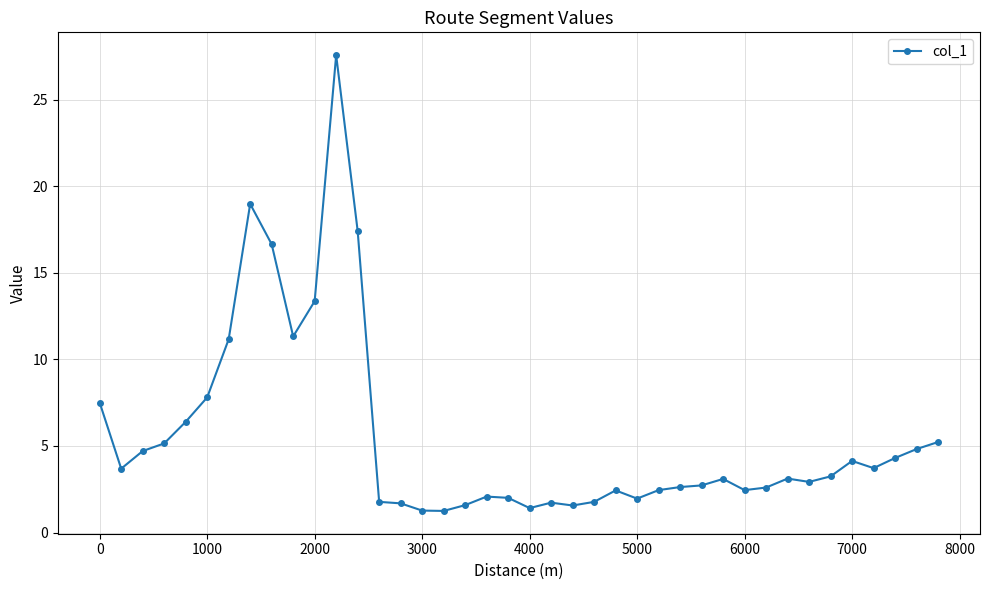

What is the smallest value displayed?

1.2